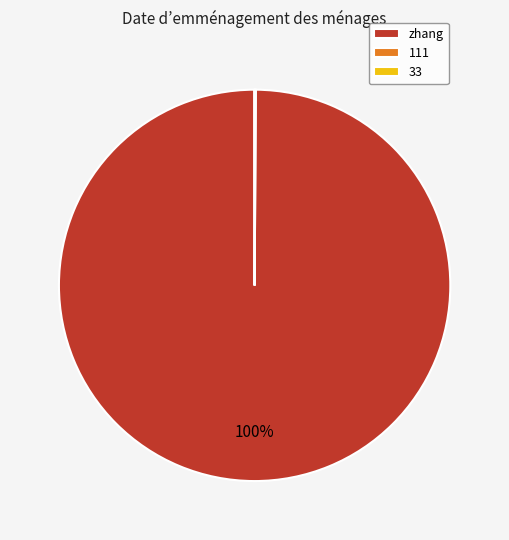

The zhang slice represents 100% of the pie. True or false?

True